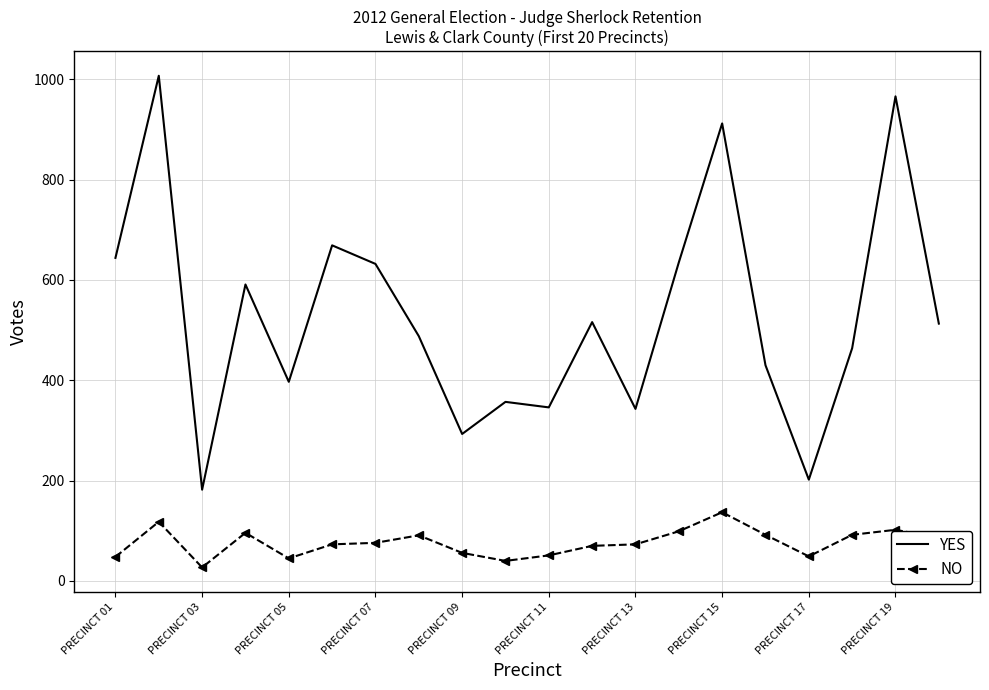

Which series has the largest range (max minus min)?

YES